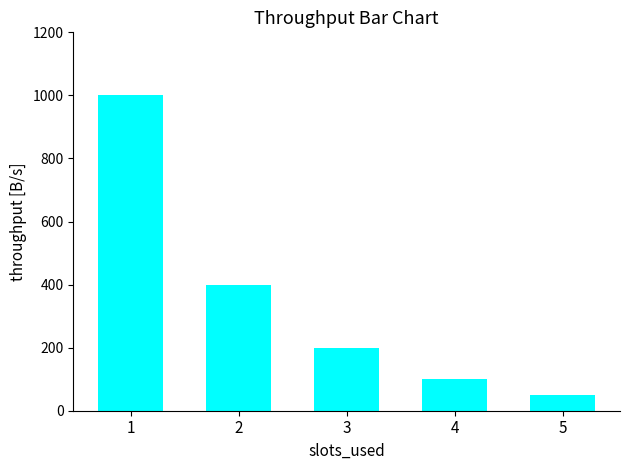

How many data points does each series have?

5